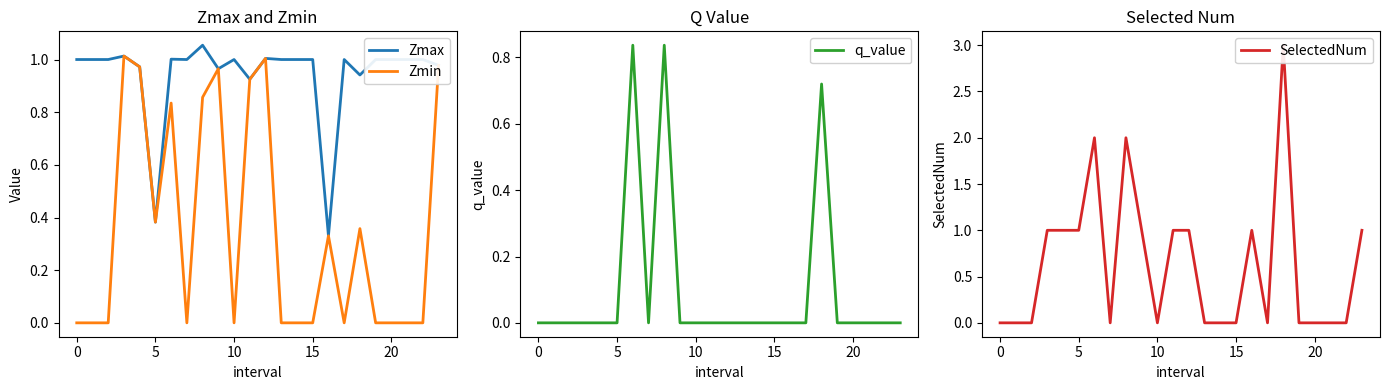

True or false: q_value and Zmin cross at least once.

True